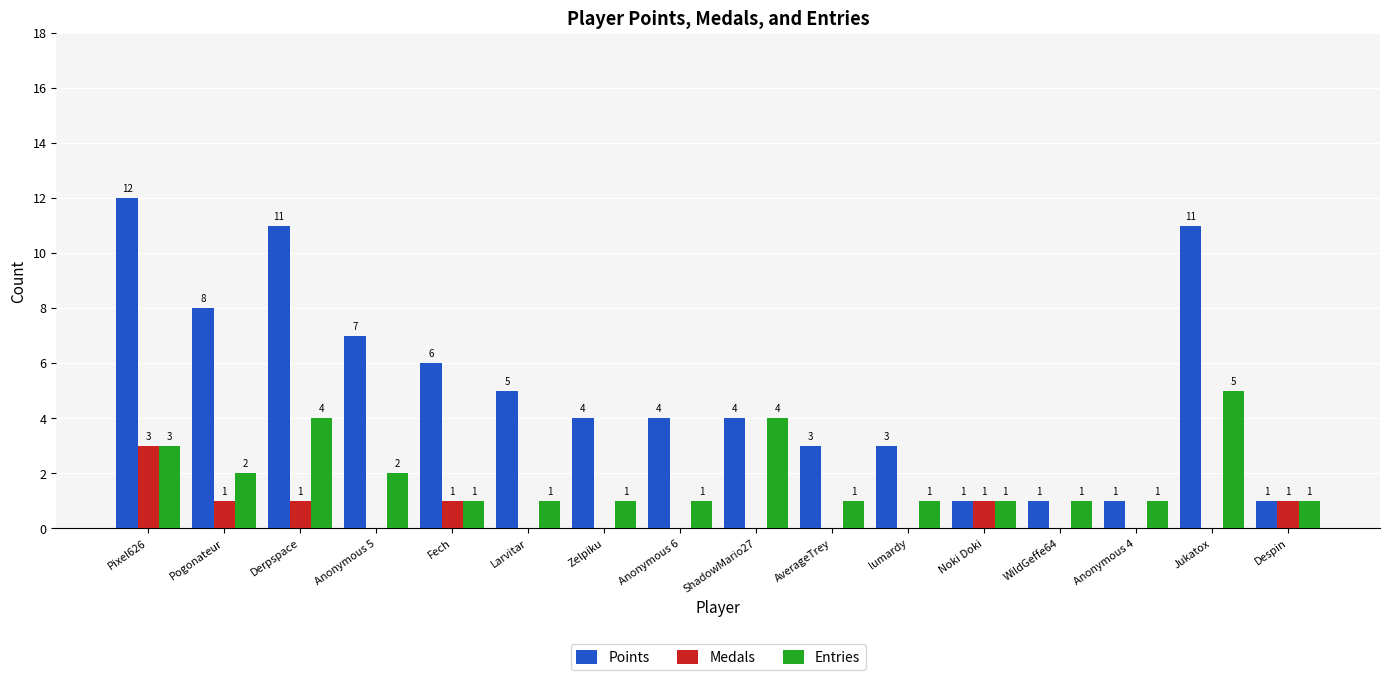

The value of Medals at Anonymous 4 is -1. True or false?

False